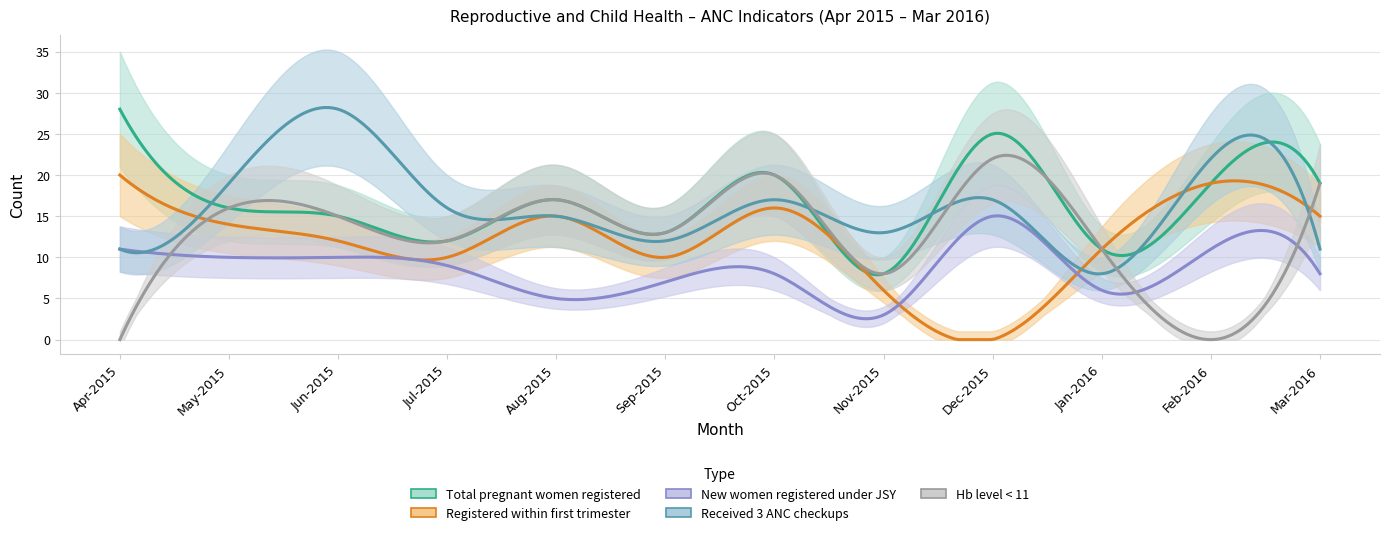

Is this an area chart (filled region under the line)?

No